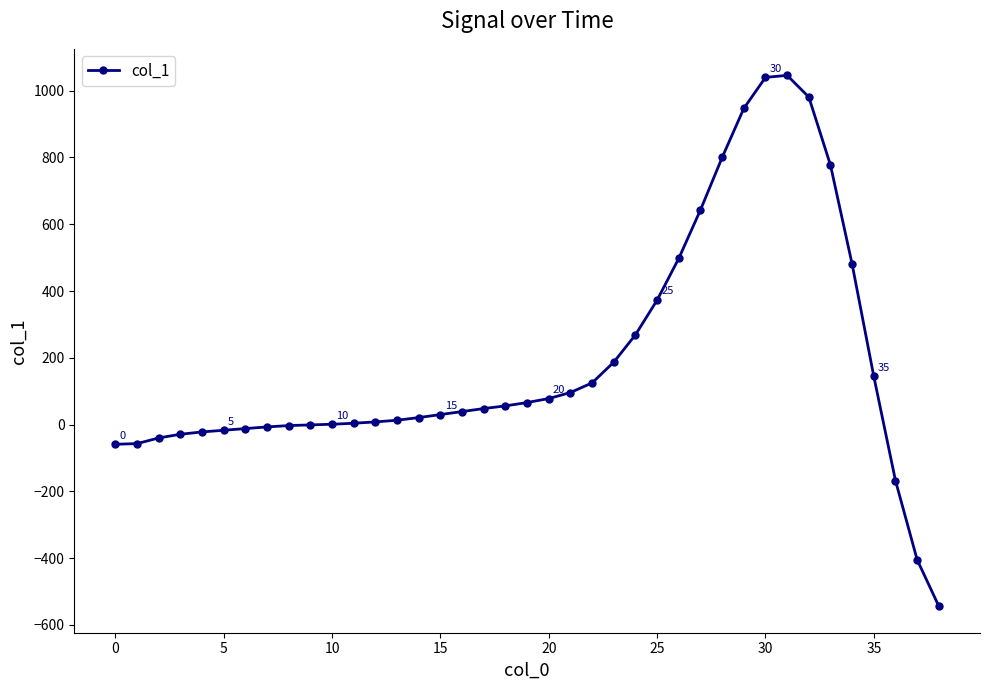

What is the value of the 30th point from the left?

947